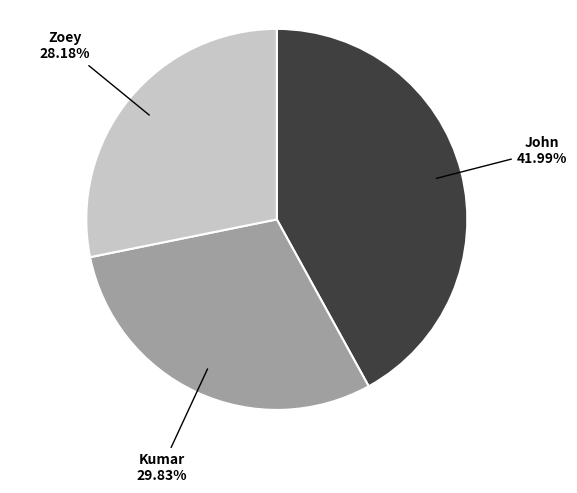

Is there any slice that represents more than half of the pie?

No